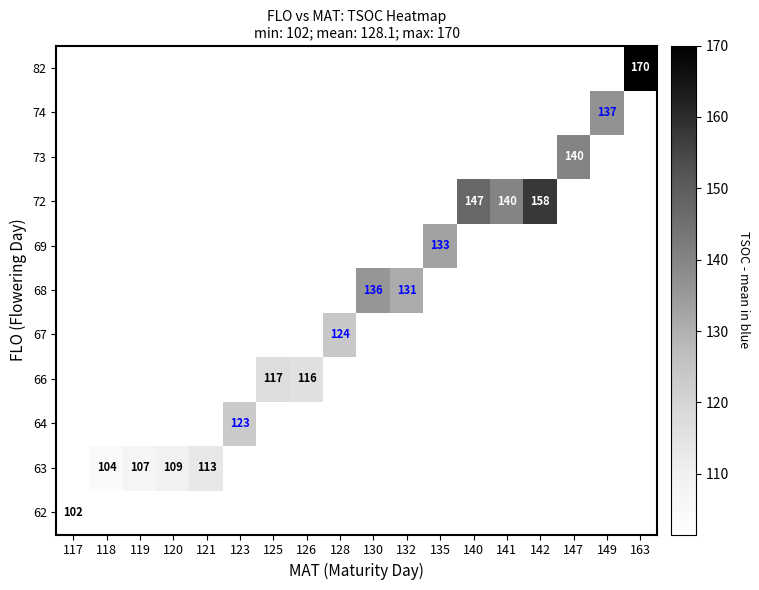

True or false: 63 has a value of 191.0 at 120.

False